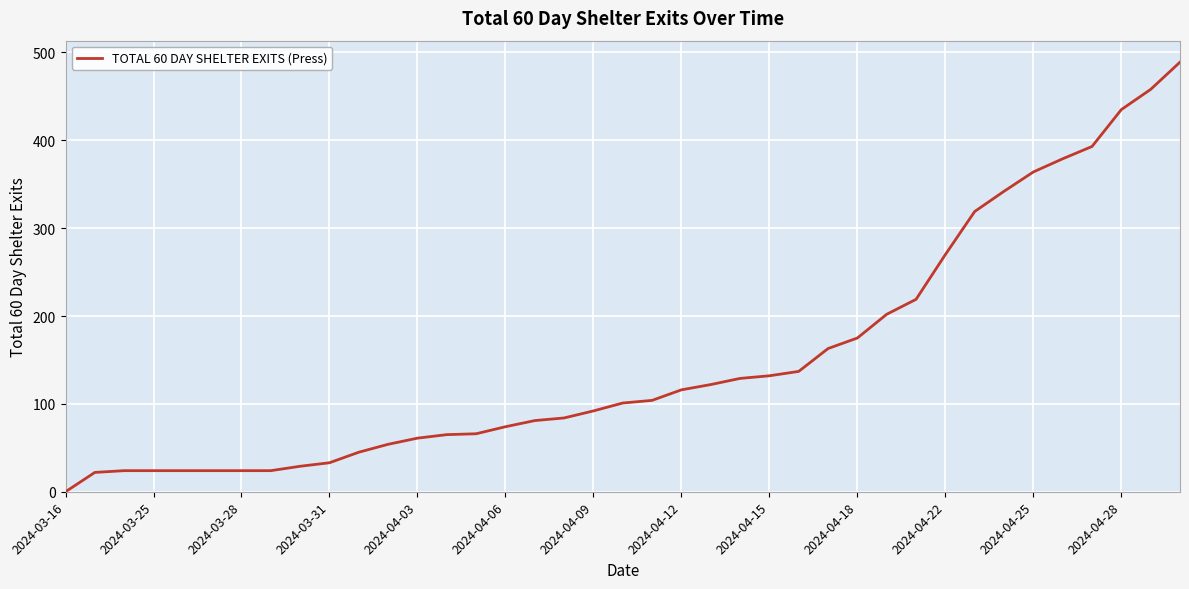

What is the difference between the maximum and minimum values?

489